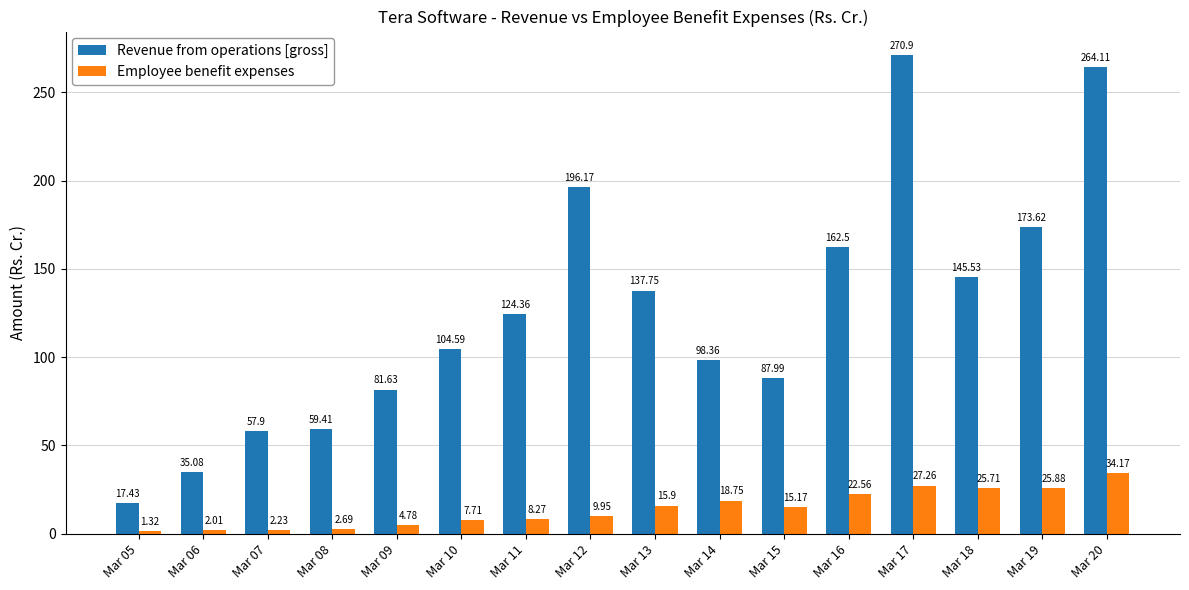

Rank the categories by Revenue from operations [gross] value from highest to lowest.

Mar 17, Mar 20, Mar 12, Mar 19, Mar 16, Mar 18, Mar 13, Mar 11, Mar 10, Mar 14, Mar 15, Mar 09, Mar 08, Mar 07, Mar 06, Mar 05